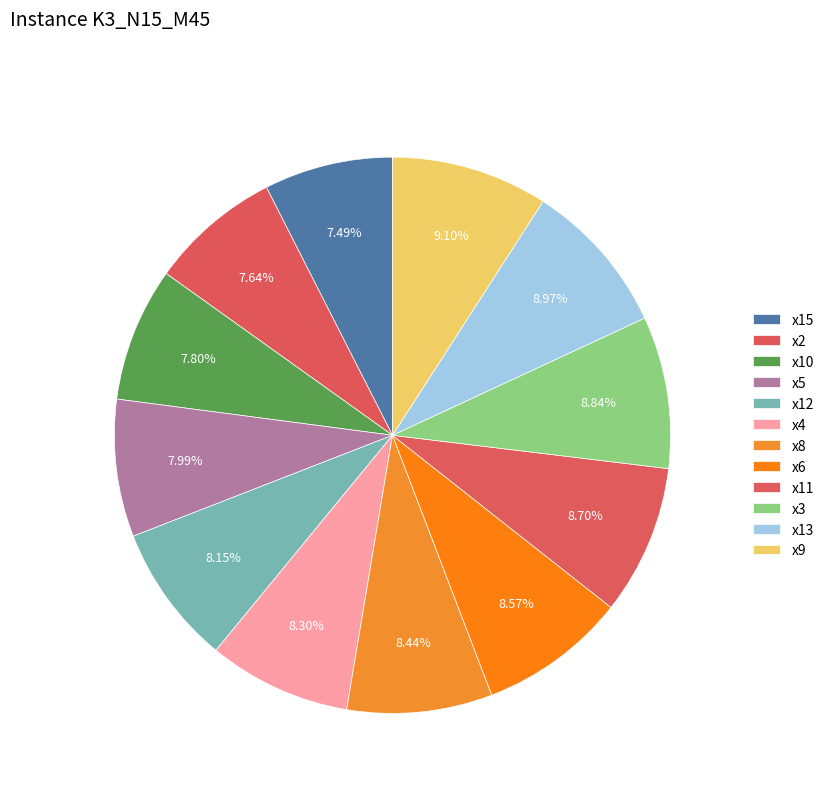

What is the smallest slice in the pie chart?

x15